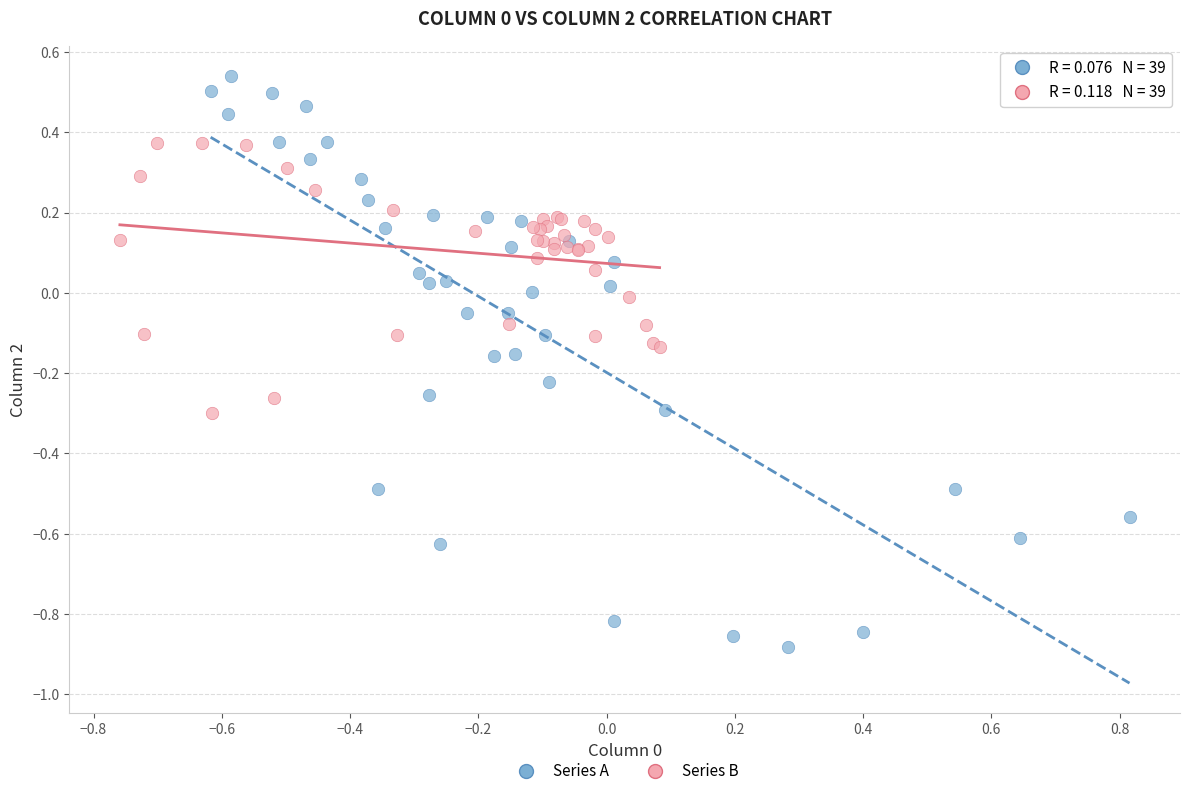

Which series contains the highest Y value?

Series A